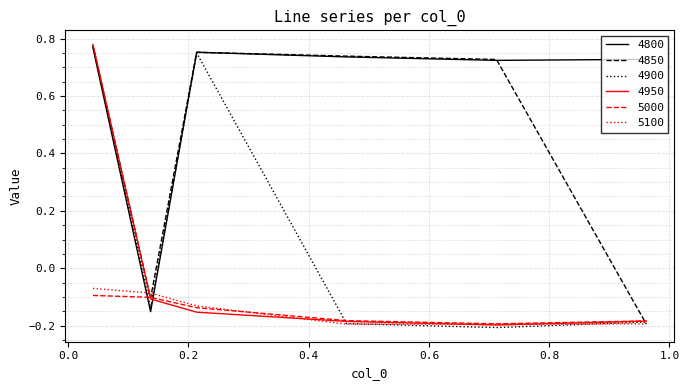

True or false: 5100 and 4850 intersect in this chart.

True